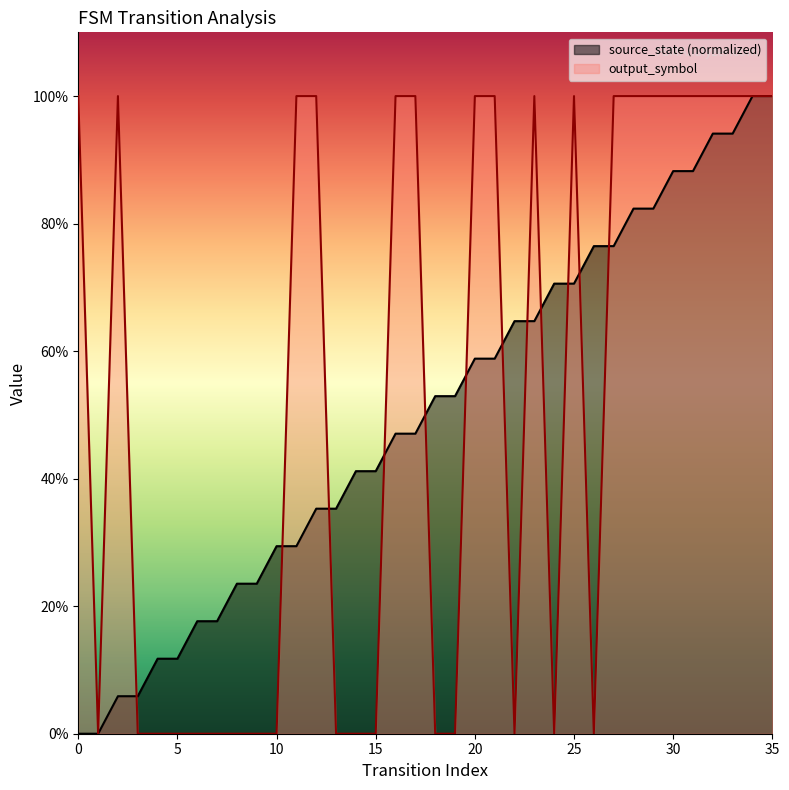

At which label is output_symbol closest to 0?

1